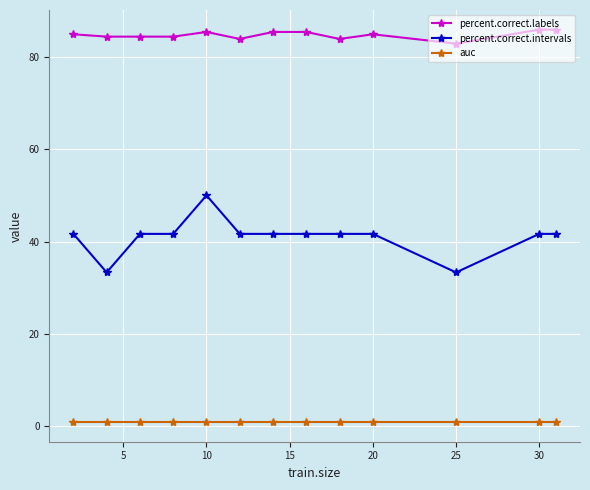

What is the minimum value for percent.correct.labels?

82.8